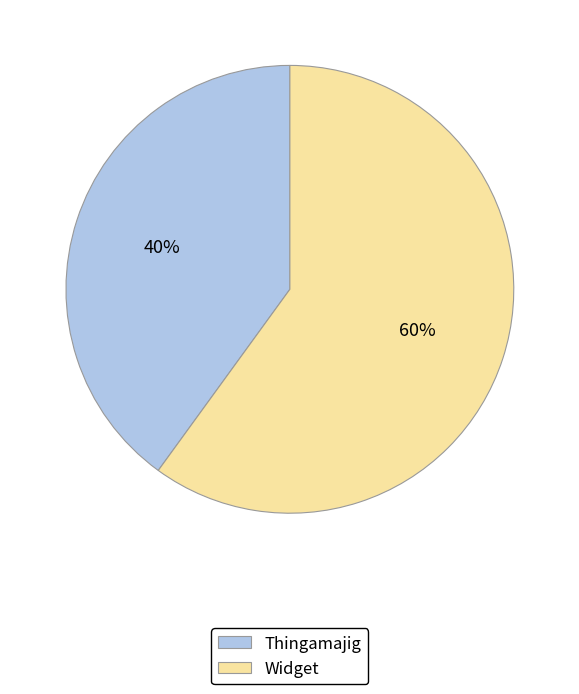

Which slice is the smallest?

Thingamajig